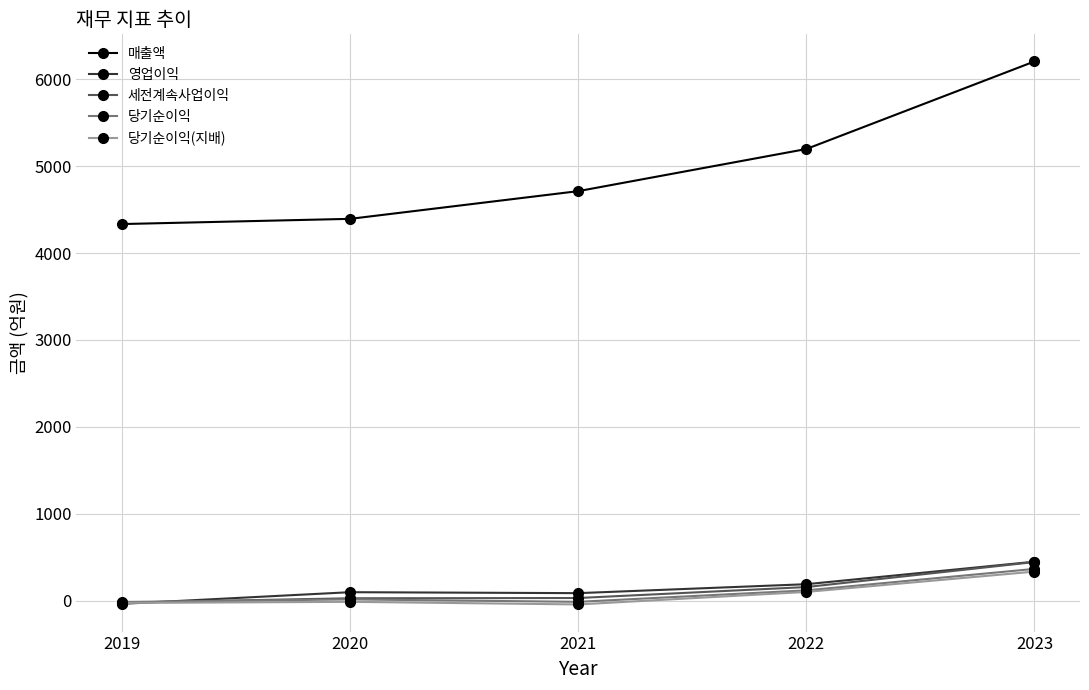

True or false: 매출액 has a value of 5199 at 2022.

True